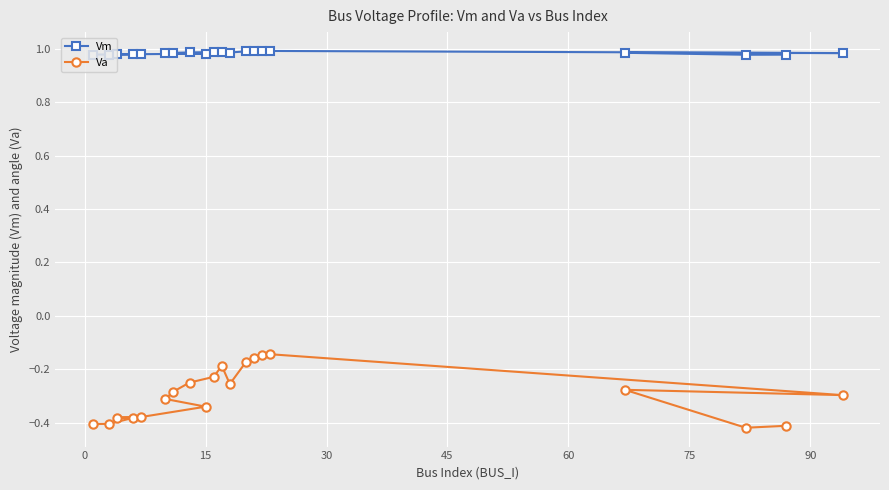

Which series has the widest spread of values?

Va